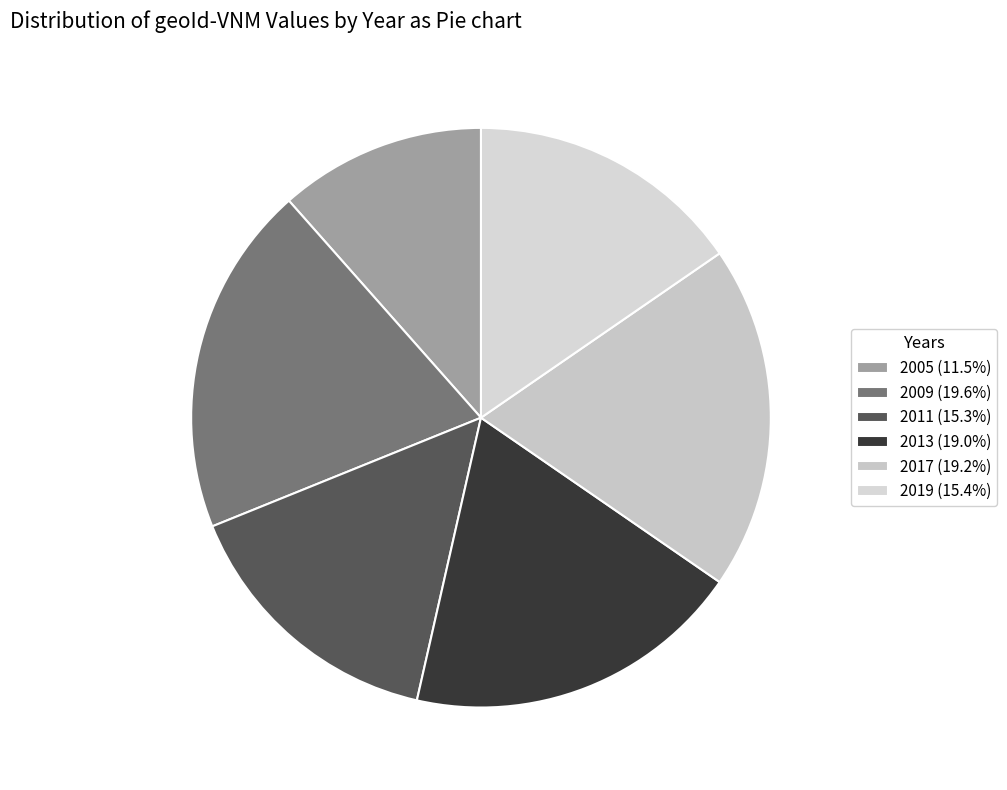

True or false: 2013 accounts for 27% of the total.

False